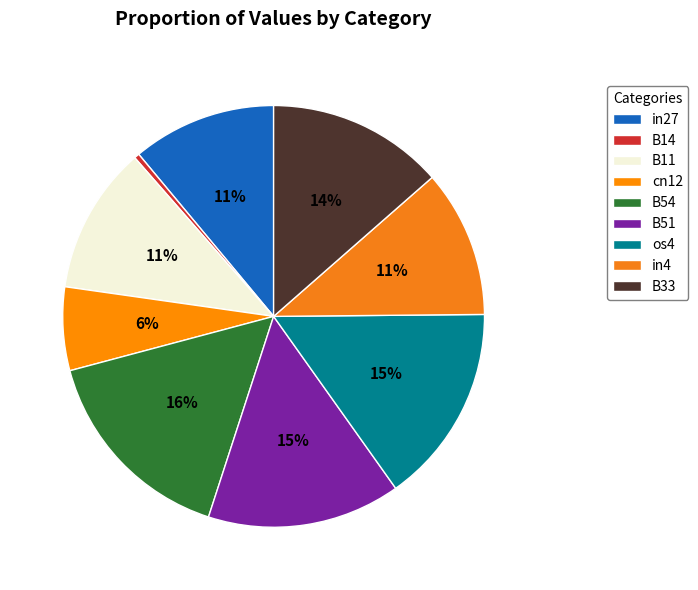

Which has a higher value, B11 or B54?

B54